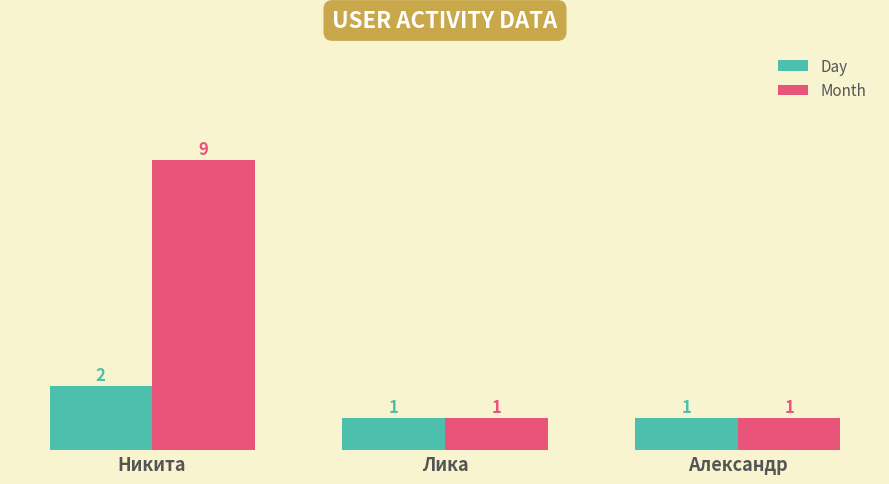

What is the sum of all Month values?

11